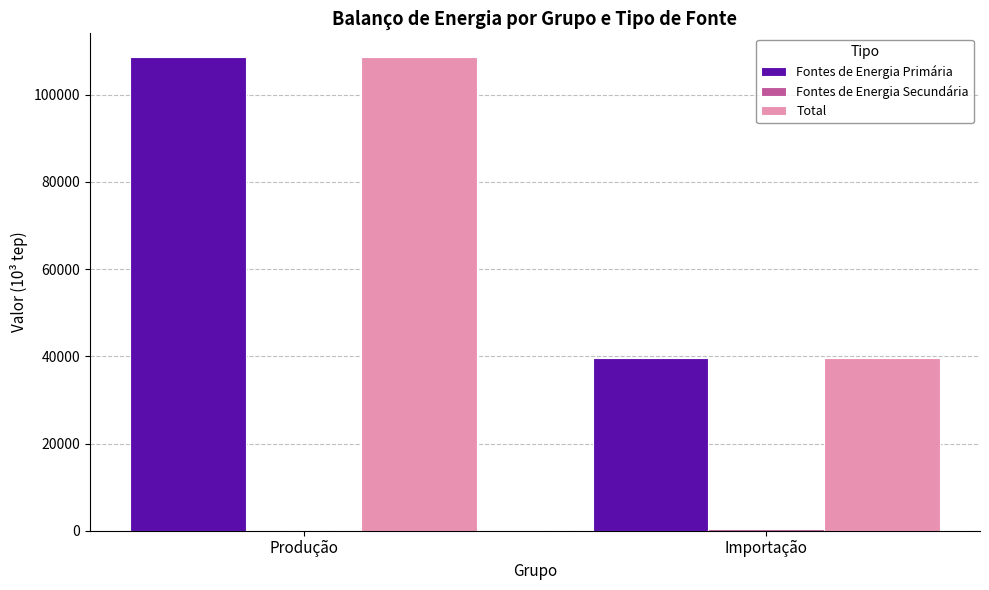

What is the total value across all series at Produção?

217297.9